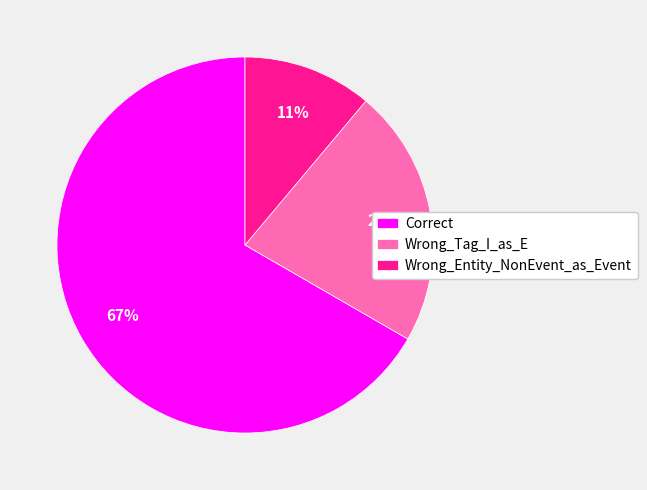

To the nearest percent, what is the difference between the Wrong_Tag_I_as_E and Wrong_Entity_NonEvent_as_Event slice percentages?

11%